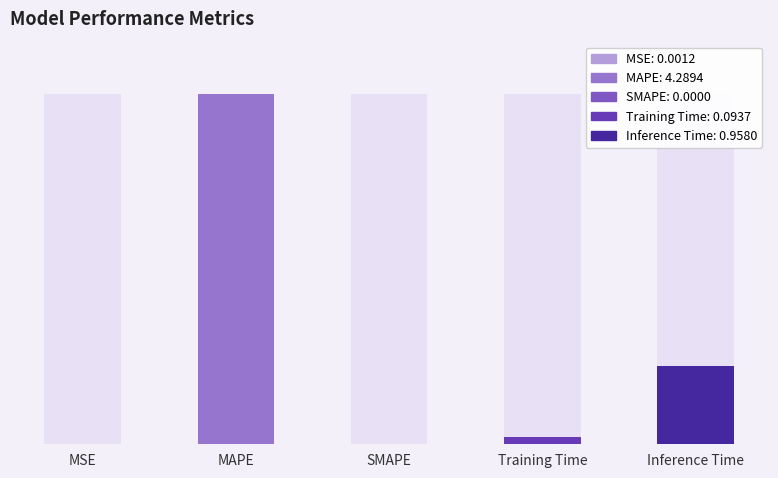

What is the sum of all values?

5.3